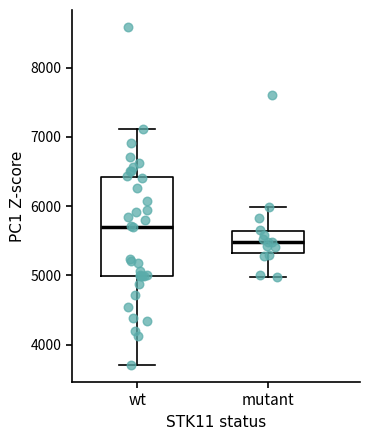

Reading left to right, transcribe this box plot: for each box, give where its median line is, the range the box spans, and where its two whiskers end, as read against the y-axis. The values are not printed on the chart, so give them approximately, as read against the axis.

wt: median 5700, box 5000 to 6400, whiskers 3700 to 7100
mutant: median 5500, box 5300 to 5600, whiskers 5000 to 6000